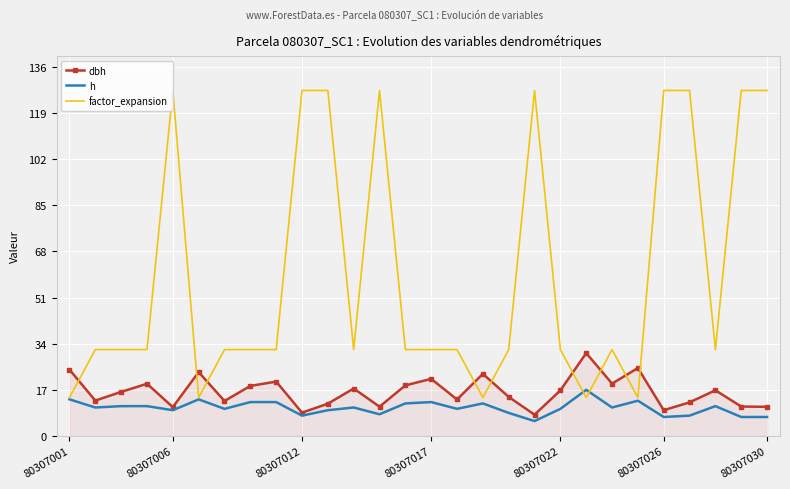

Which series has the largest total across all categories?

factor_expansion